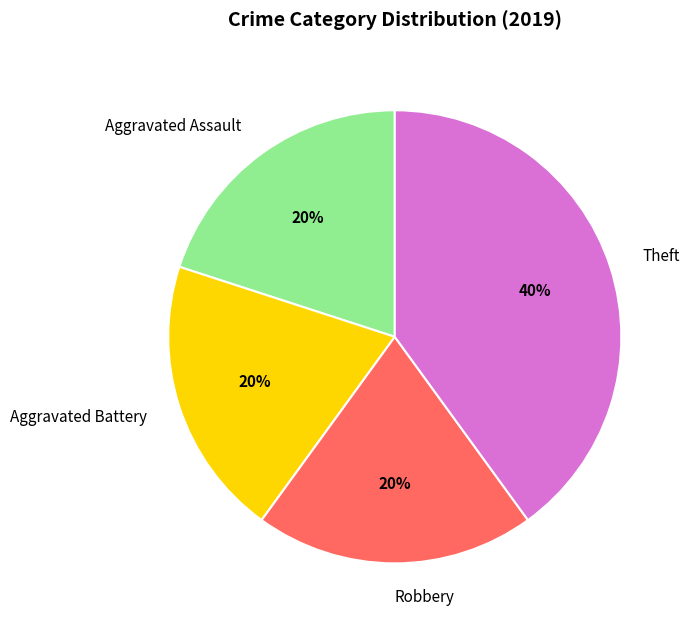

To the nearest percent, what is the average slice percentage?

25%